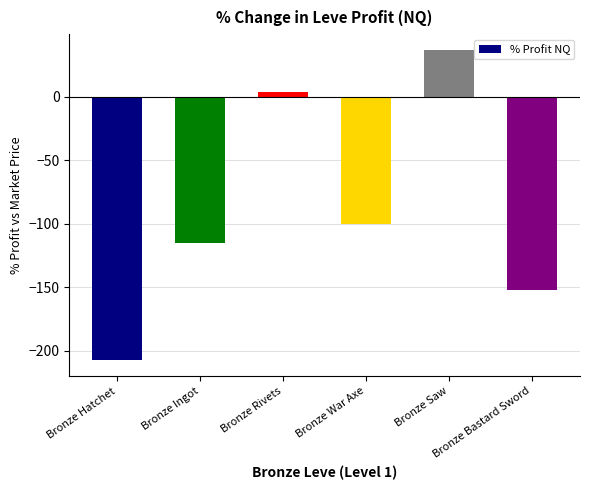

What is the average value?

-89.2